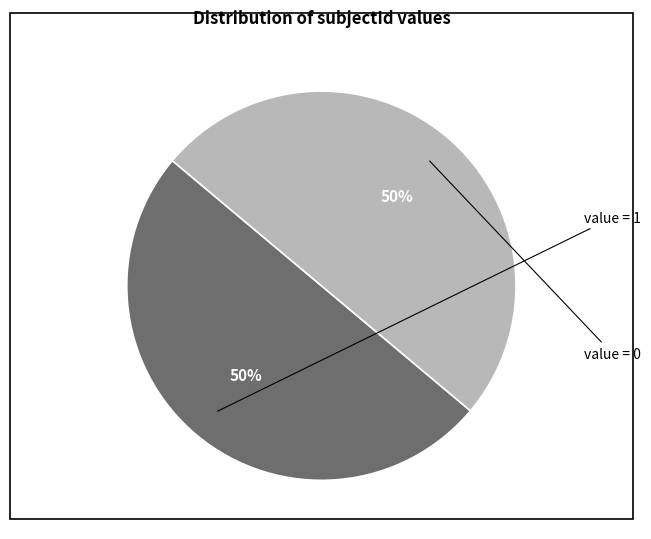

To the nearest percent, what is the average slice percentage?

50%